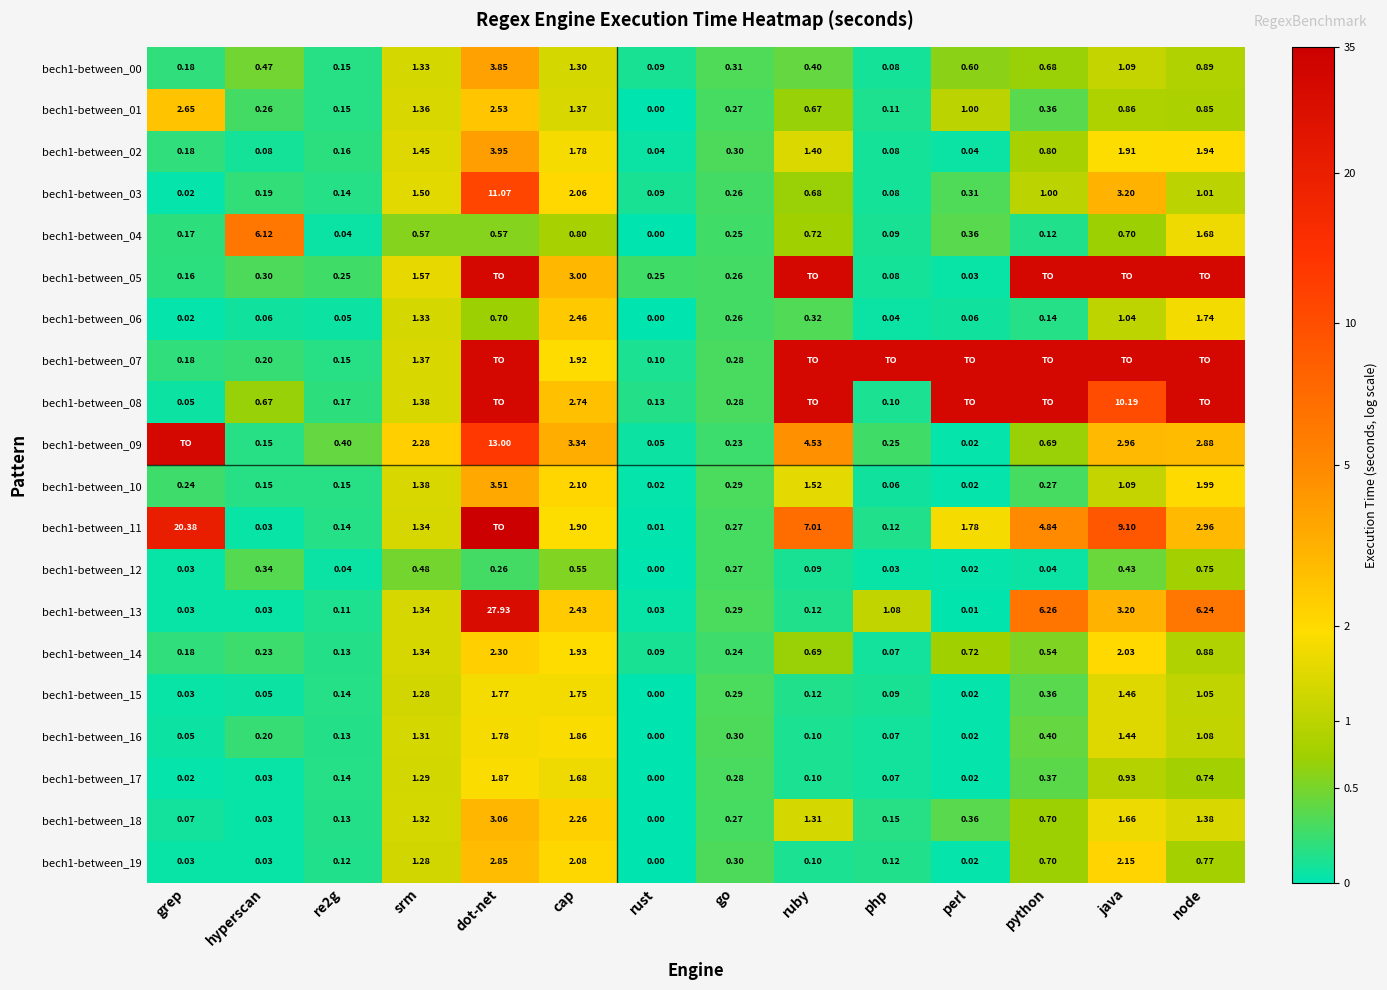

How many positive values does the bech1-between_04 series have?

13